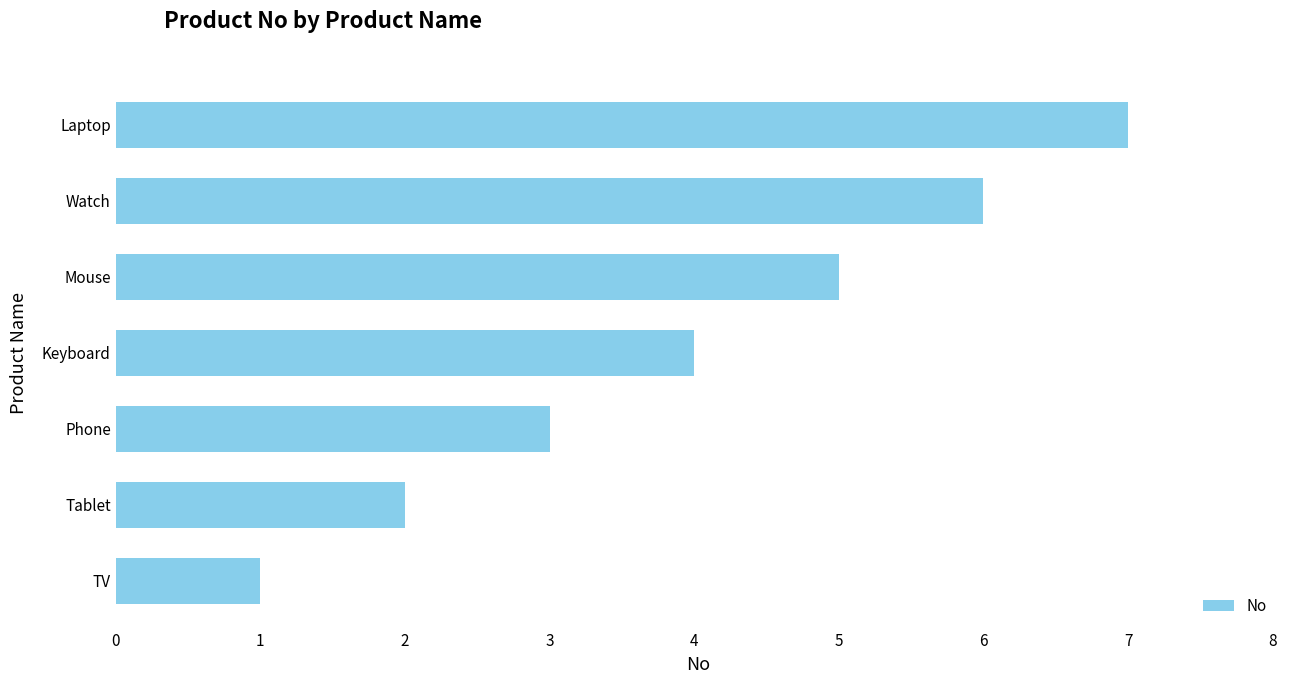

Rank the categories by value from highest to lowest.

Laptop, Watch, Mouse, Keyboard, Phone, Tablet, TV